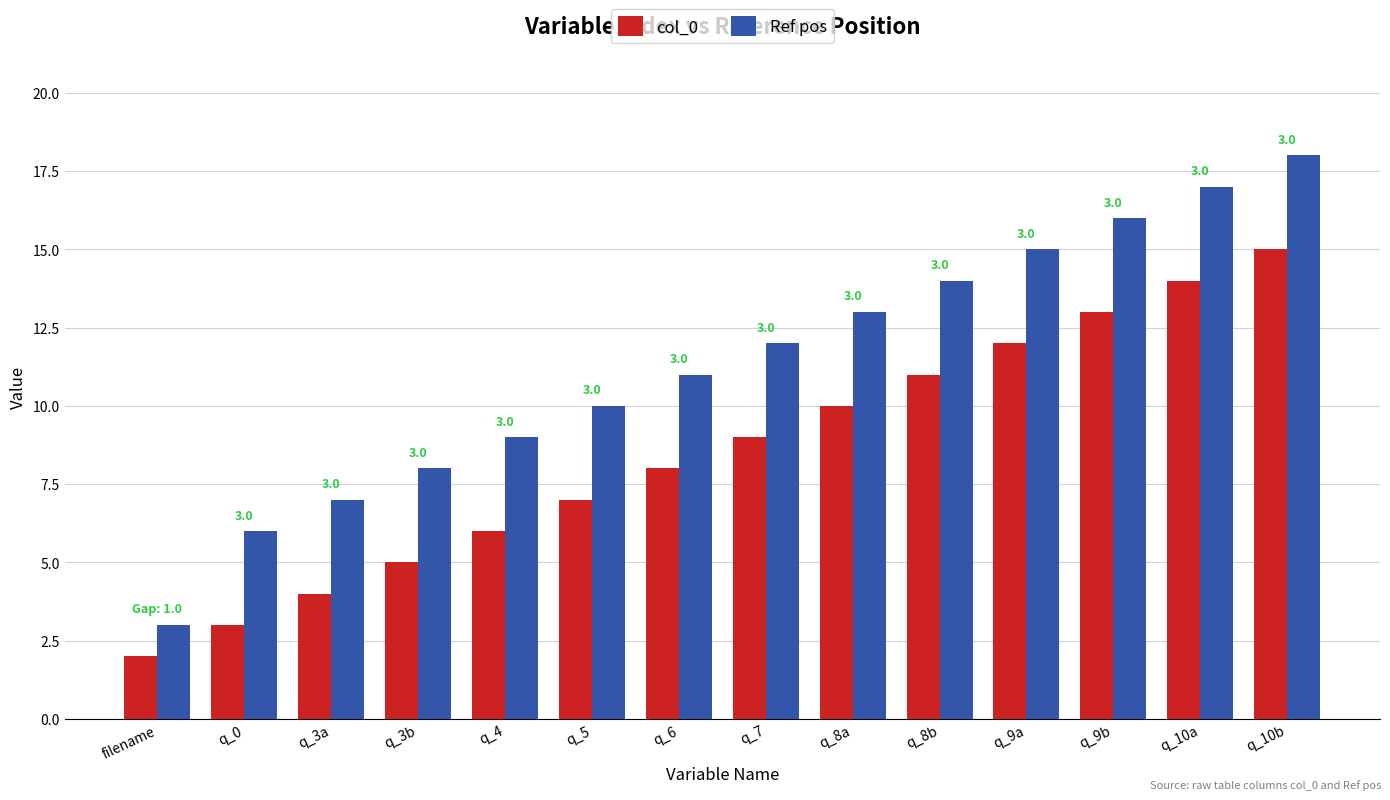

What value does the Ref pos series have at q_3a, to the nearest 10?

10